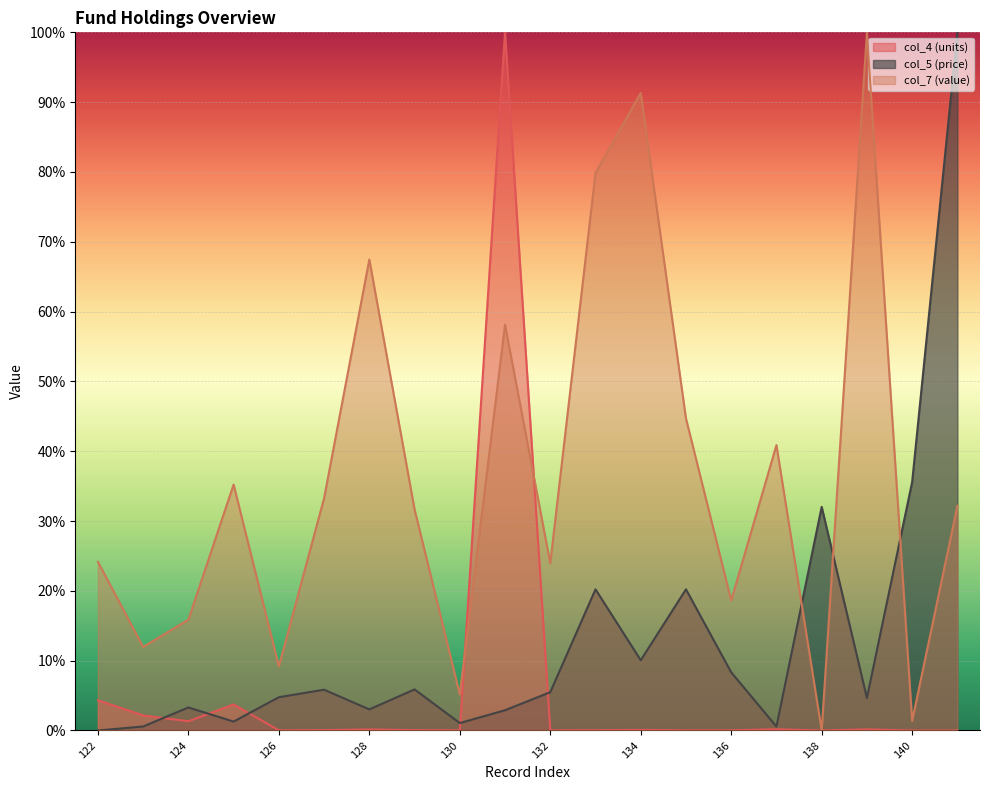

Which label corresponds to the largest value in the chart?

131